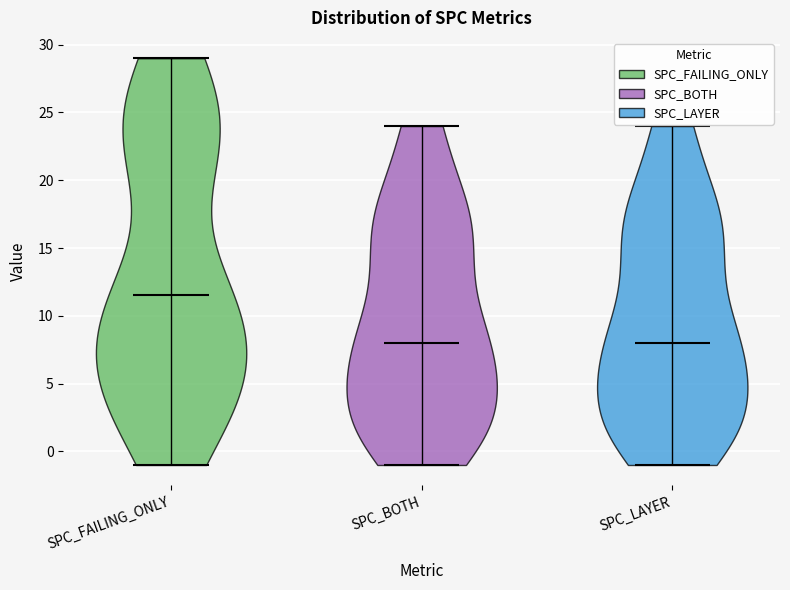

Reading left to right, read every violin against the y-axis: where its median line is, and the lowest and highest points it reaches. The values are not printed on the chart, so give them approximately, as read against the axis.

SPC_FAILING_ONLY: median line 11.5, lowest point -1.0, highest point 29.0
SPC_BOTH: median line 8.0, lowest point -1.0, highest point 24.0
SPC_LAYER: median line 8.0, lowest point -1.0, highest point 24.0